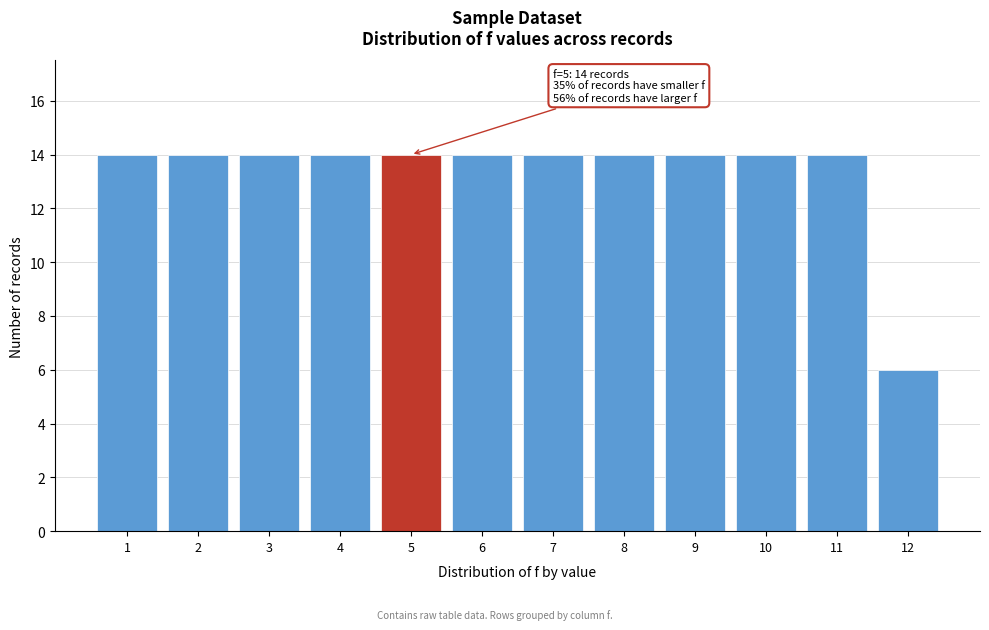

Reading right to left, what are all the values shown in this chart?

6	14	14	14	14	14	14	14	14	14	14	14